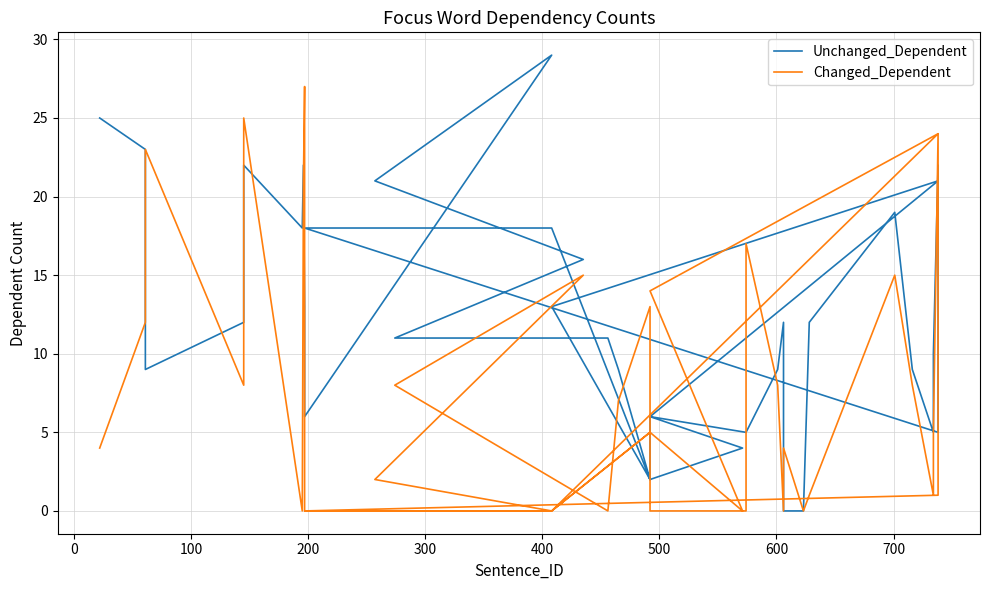

Reading left to right, what are all the values shown in this chart?

Unchanged_Dependent: 25	23	9	12	22	18	22	13	6	29	21	16	11	11	11	9	2	6	5	5	5	9	12	0	0	12	19	9	5	10	22	5	18	18	2	4	6	21	13	2
Changed_Dependent: 4	12	23	8	25	0	21	27	0	0	2	15	8	0	0	7	13	0	0	0	17	8	0	4	0	1	15	8	1	5	24	1	0	0	5	0	14	24	0	5